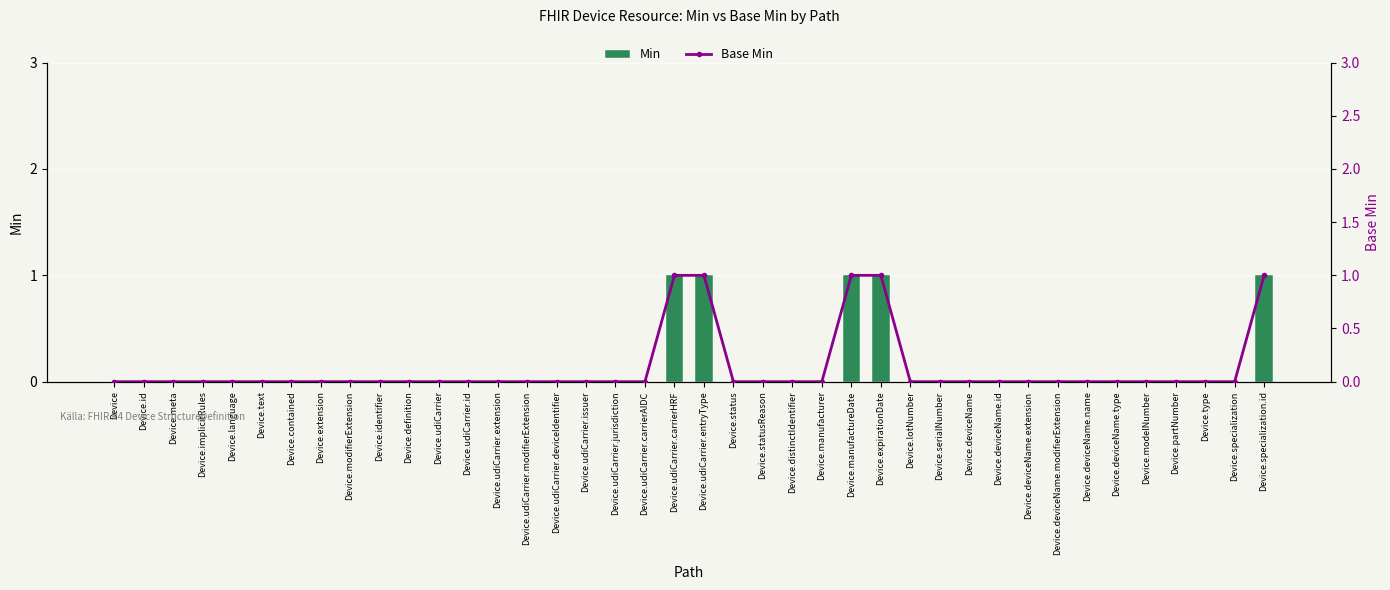

How many groups of bars are there?

40